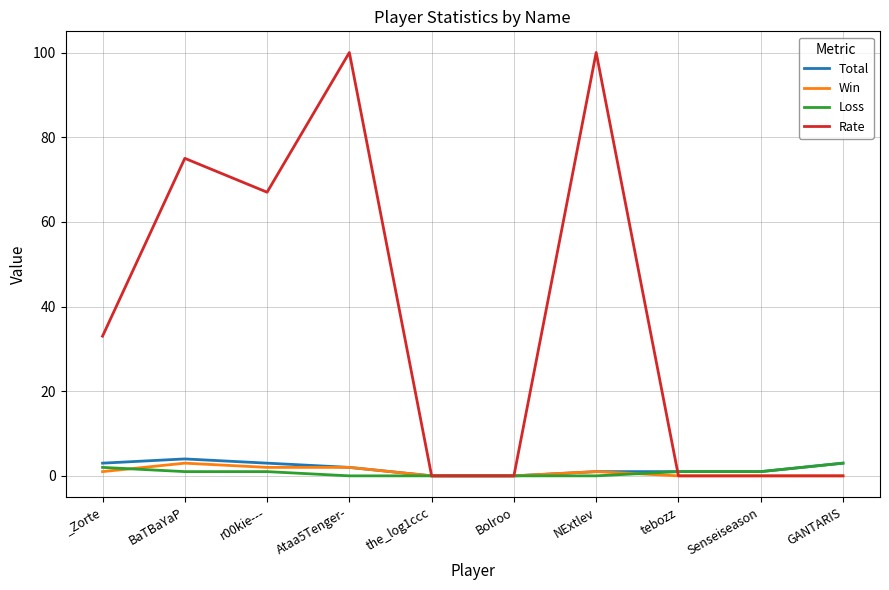

Is the value of Loss at the_log1ccc greater than the value of Win at BaTBaYaP?

No